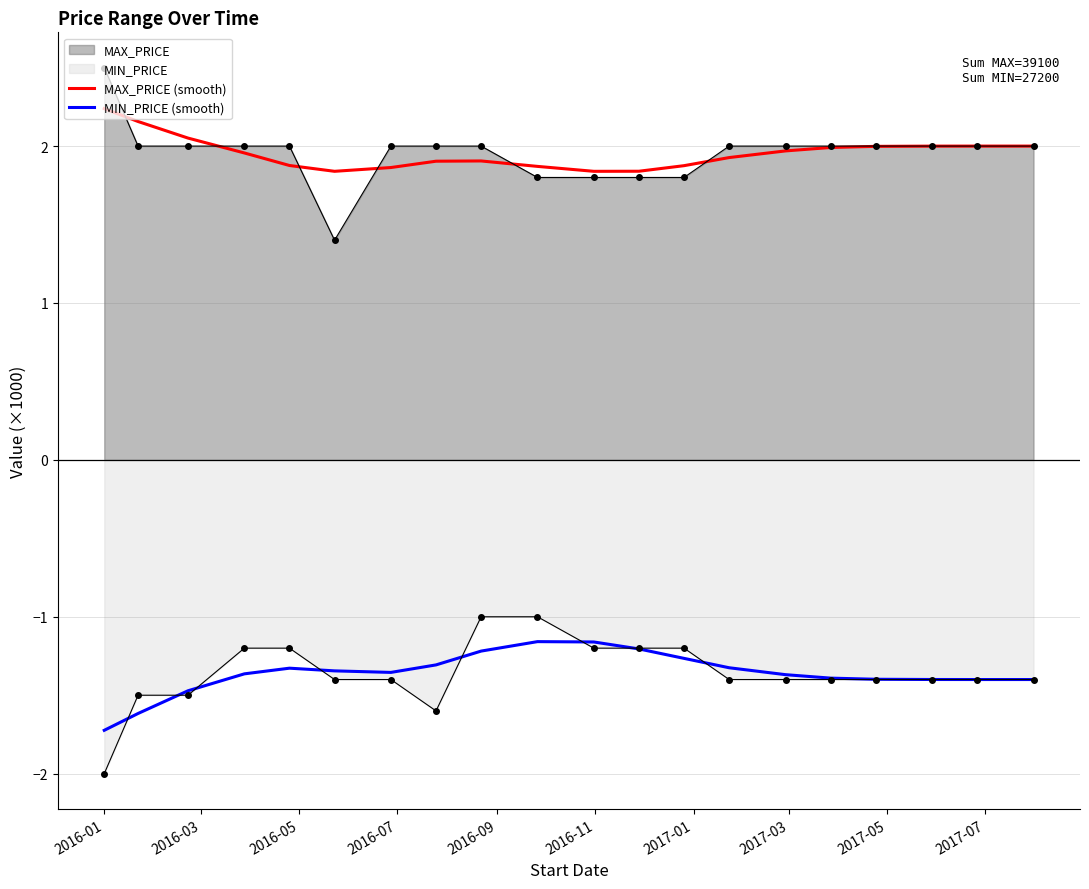

Which series has the largest range (max minus min)?

MAX_PRICE (raw)